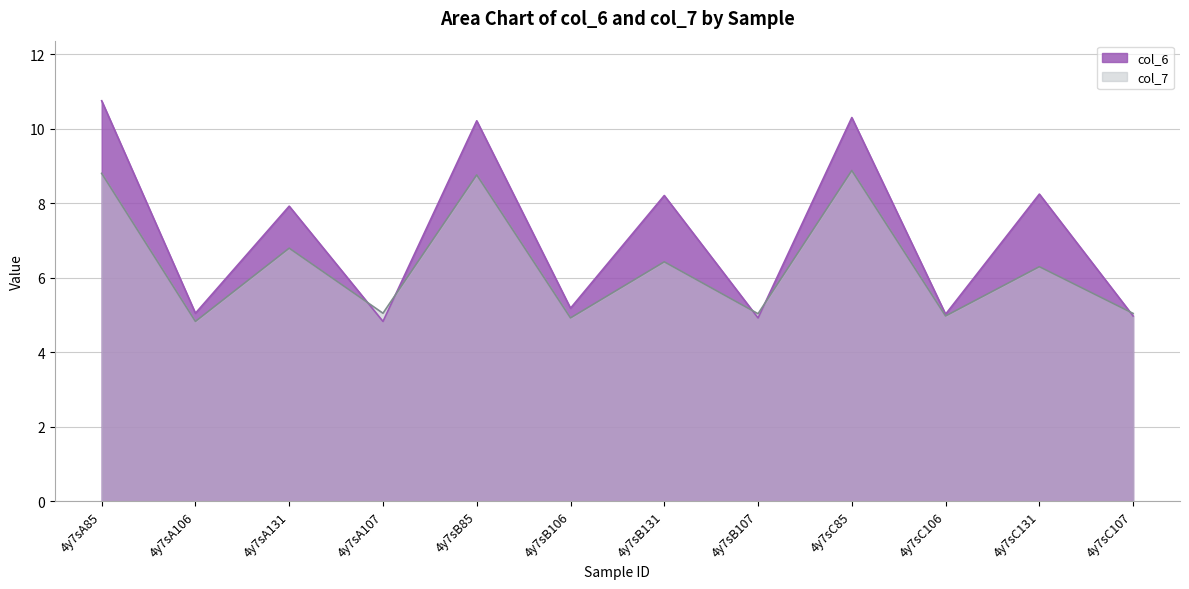

Reading left to right, extract all data points from this chart.

col_6: 10.7	5.0	7.9	4.8	10.2	5.2	8.2	4.9	10.3	5.0	8.2	5.0
col_7: 8.8	4.8	6.8	5.0	8.8	4.9	6.4	5.0	8.9	5.0	6.3	5.0